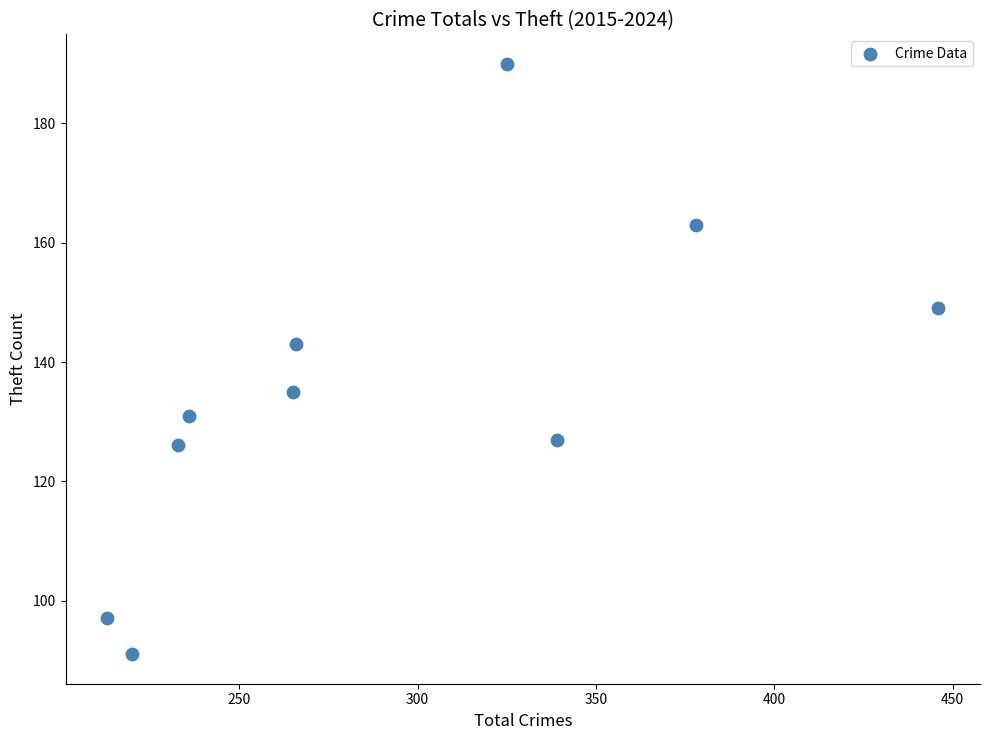

What is the average Y value?

135